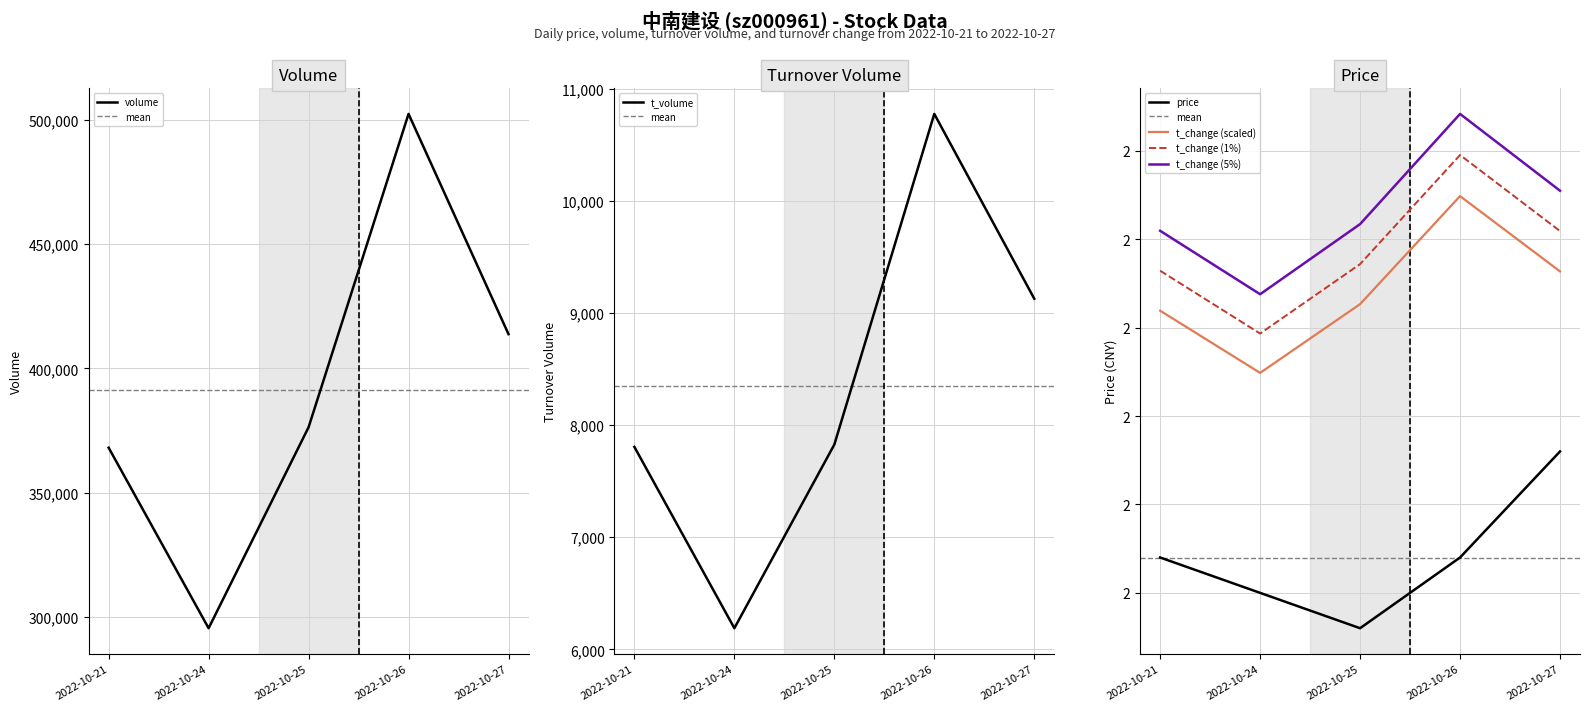

Rank the series at 2022-10-27 from lowest to highest value.

price, t_change, t_volume, volume